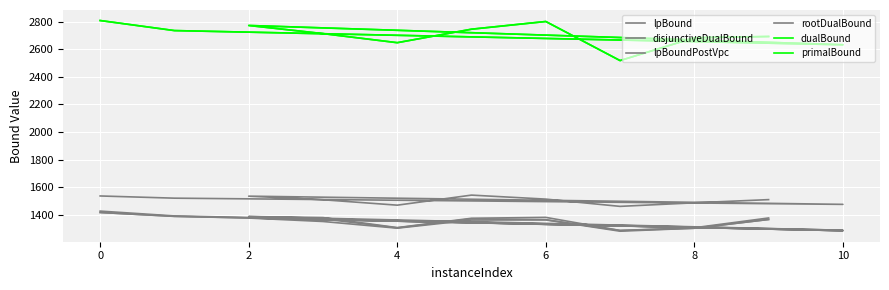

What is the lowest value of the primalBound series?

2519.0